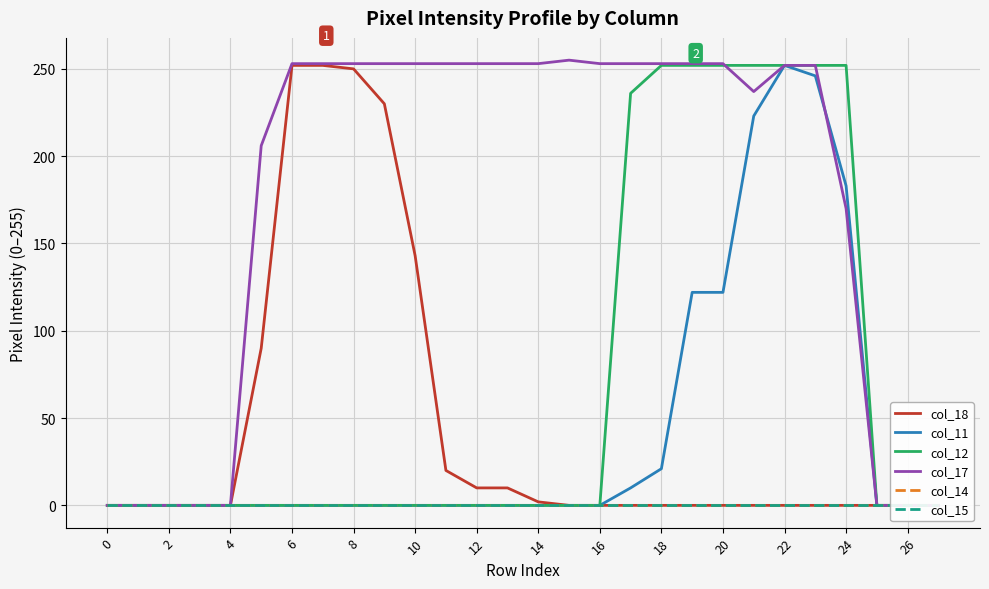

How many lines are shown in the chart?

6